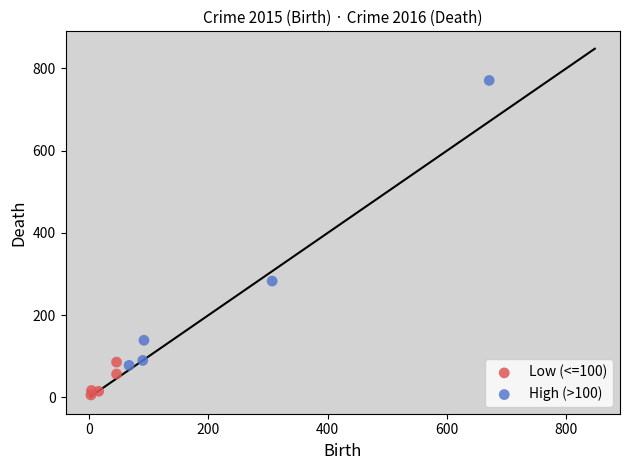

Which series reaches the minimum Y coordinate?

Low (<=100)